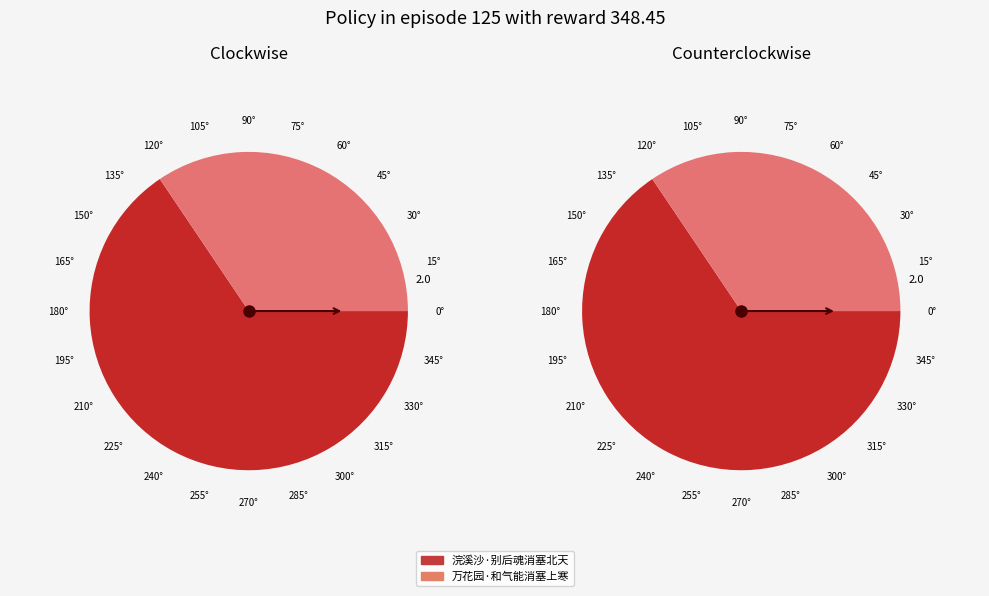

Does 万花园·和气能消塞上寒 account for over 50% of the chart?

No